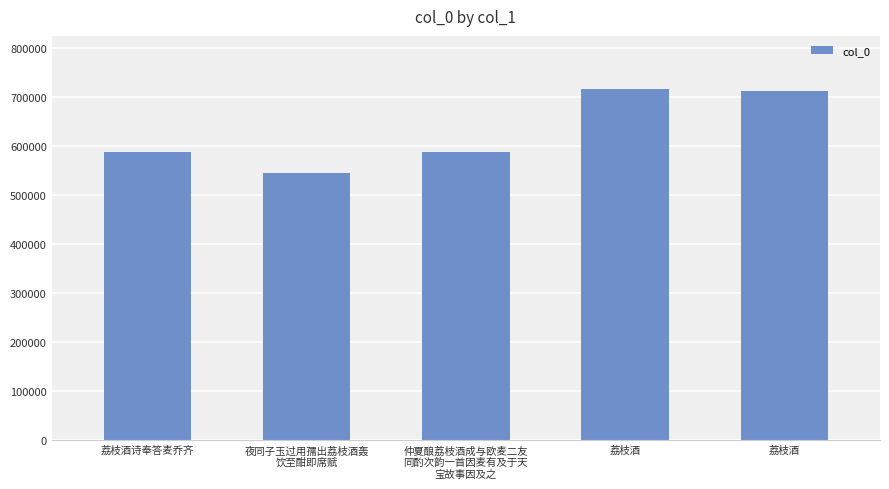

Rank the categories by value from lowest to highest.

夜同子玉过用孺出荔枝酒轰
饮至酣即席赋, 荔枝酒诗奉答麦乔齐, 仲夏酿荔枝酒成与欧麦二友
同酌次韵一首因麦有及于天
宝故事因及之, 荔枝酒, 荔枝酒